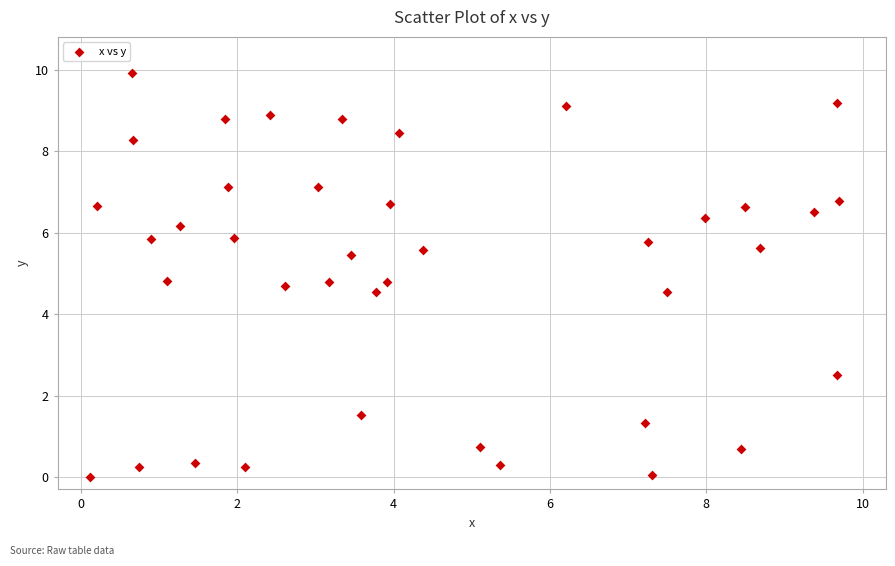

What is the range of X values (max minus min)?

9.6